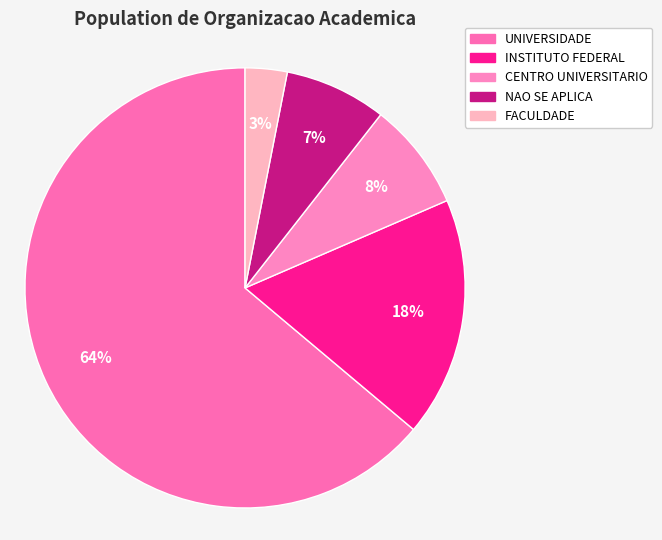

Which slice represents more than half of the pie?

UNIVERSIDADE